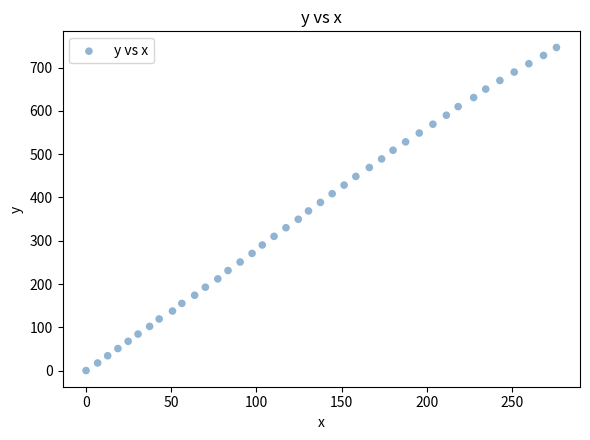

What is the range of X values (max minus min)?

276.0